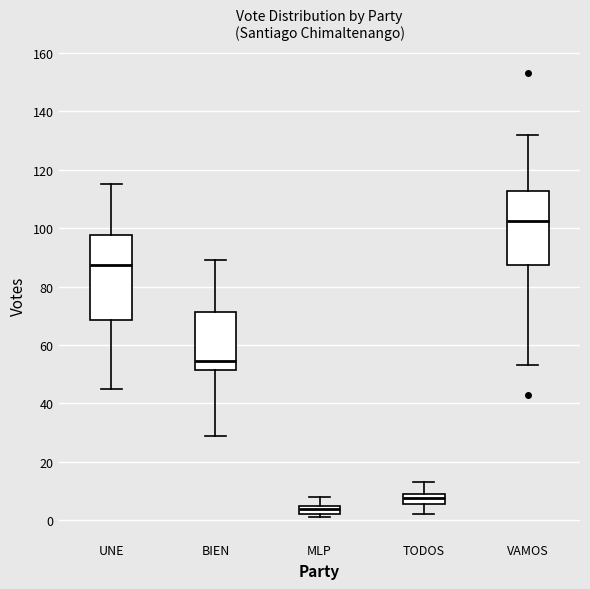

Where is the upper edge of the box for TODOS on the y-axis? The values are not printed on the chart, so give them approximately, as read against the axis.

10